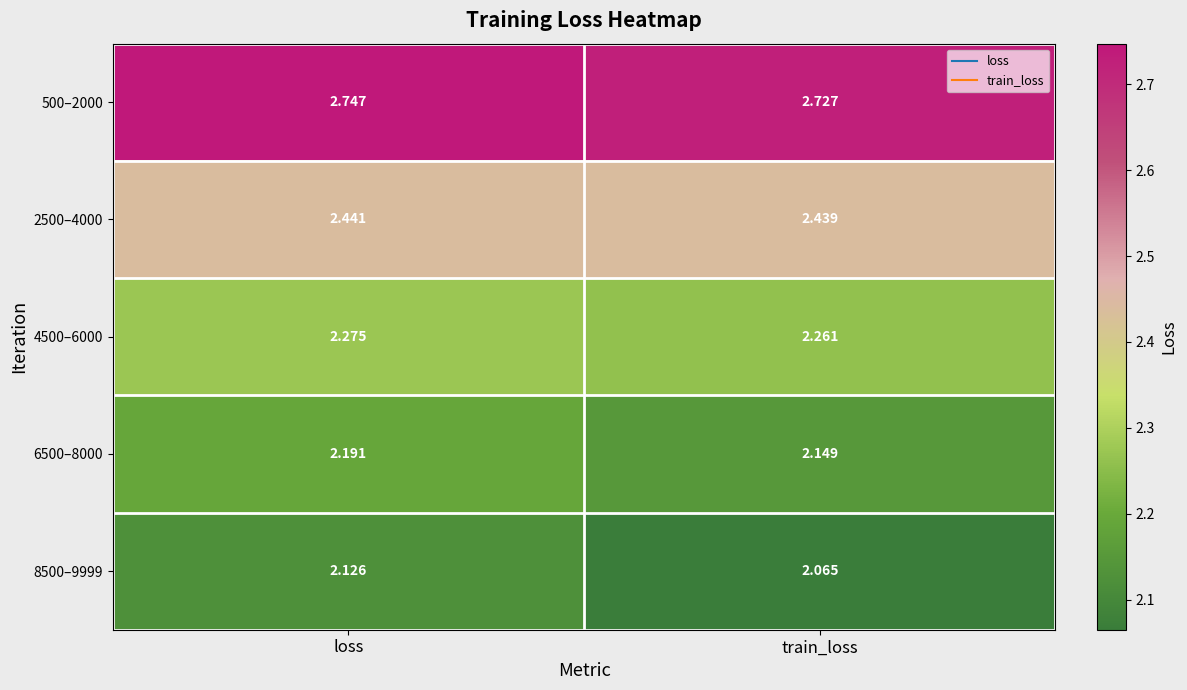

Which category has the highest value in the 8500–9999 series?

loss